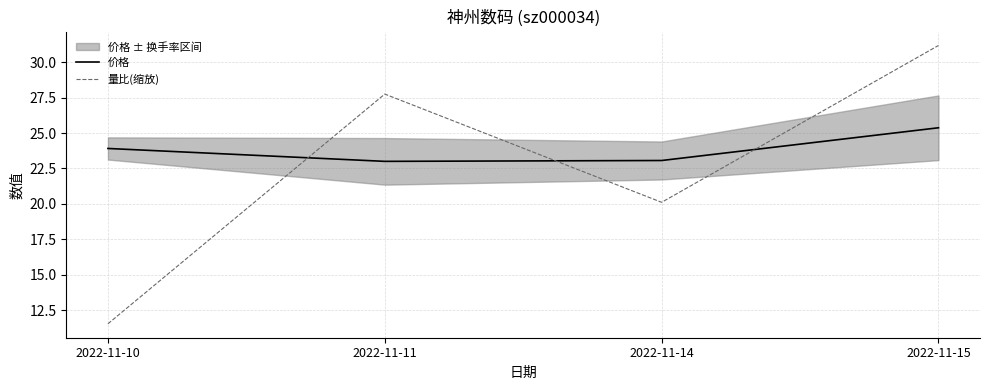

True or false: 价格 has a value of 23.1 at 2022-11-14.

True